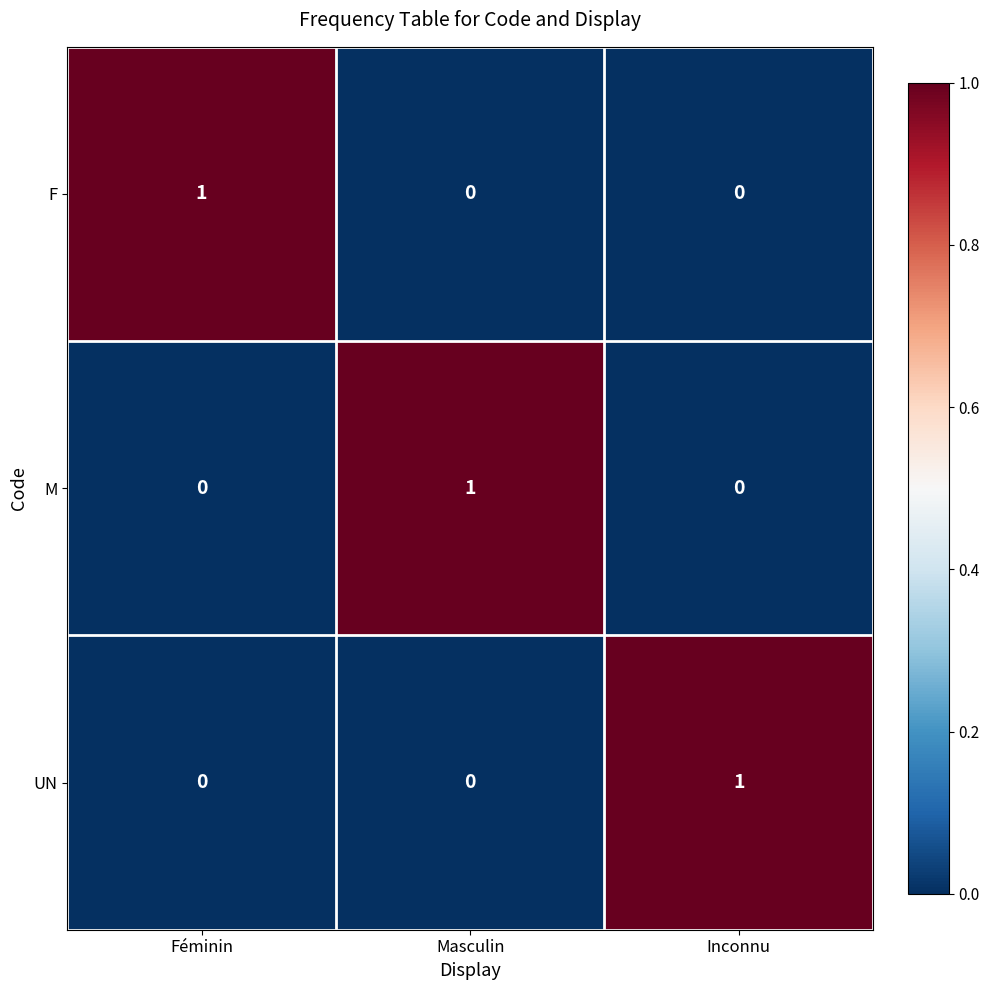

Reading left to right, transcribe all the data shown in this chart.

F: Féminin=1	Masculin=0	Inconnu=0
M: Féminin=0	Masculin=1	Inconnu=0
UN: Féminin=0	Masculin=0	Inconnu=1